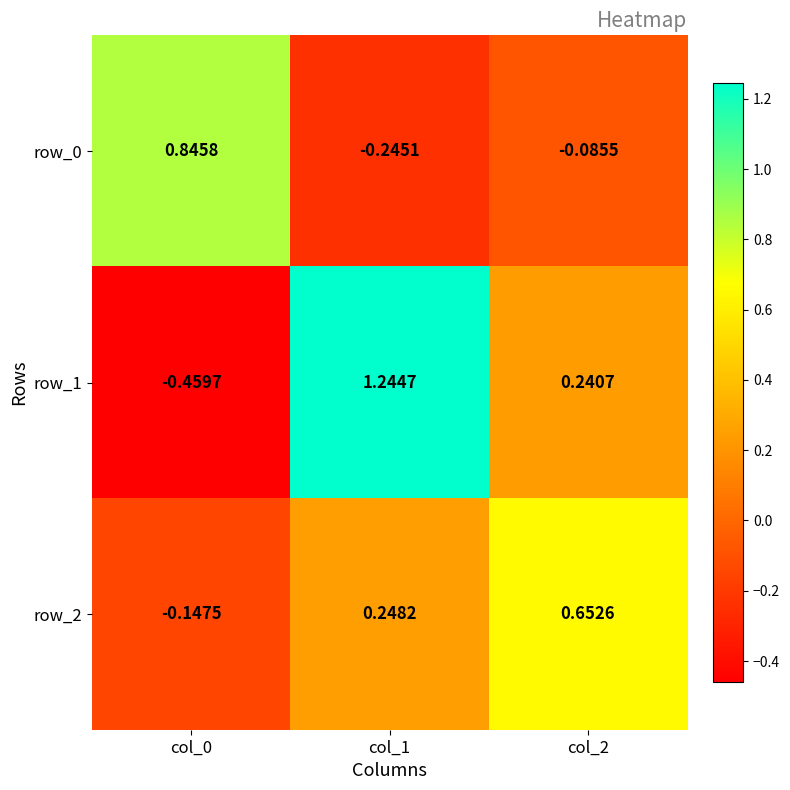

What is the sum of all row_1 values?

1.0